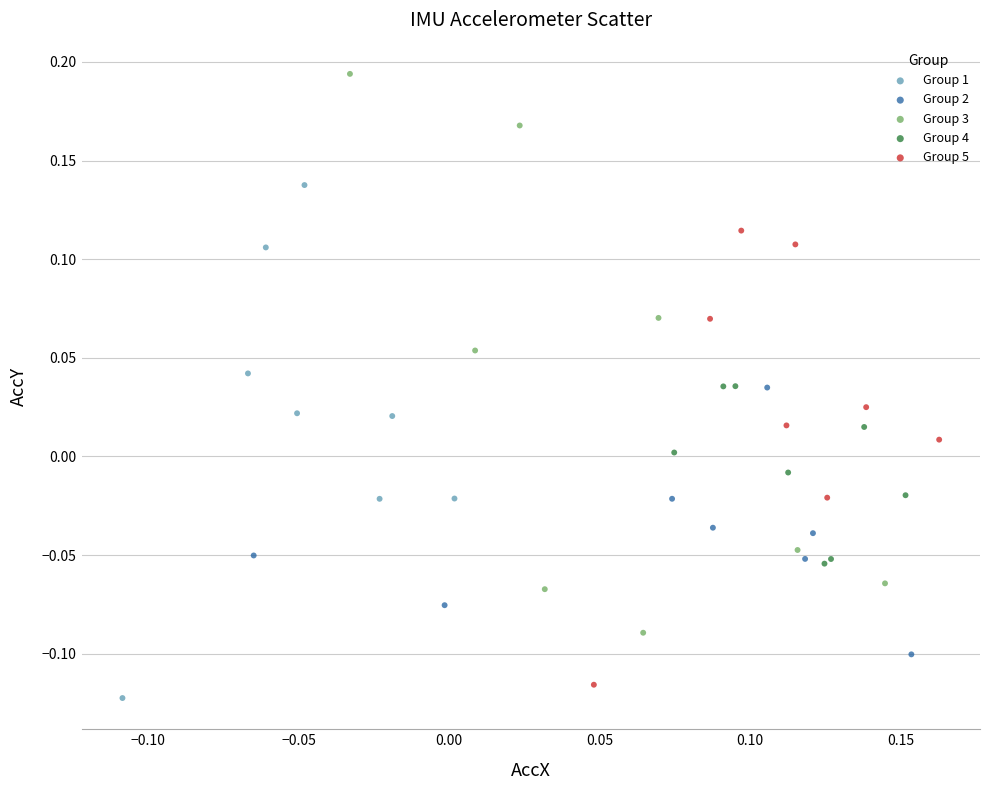

Which series reaches the maximum Y coordinate?

Group 3